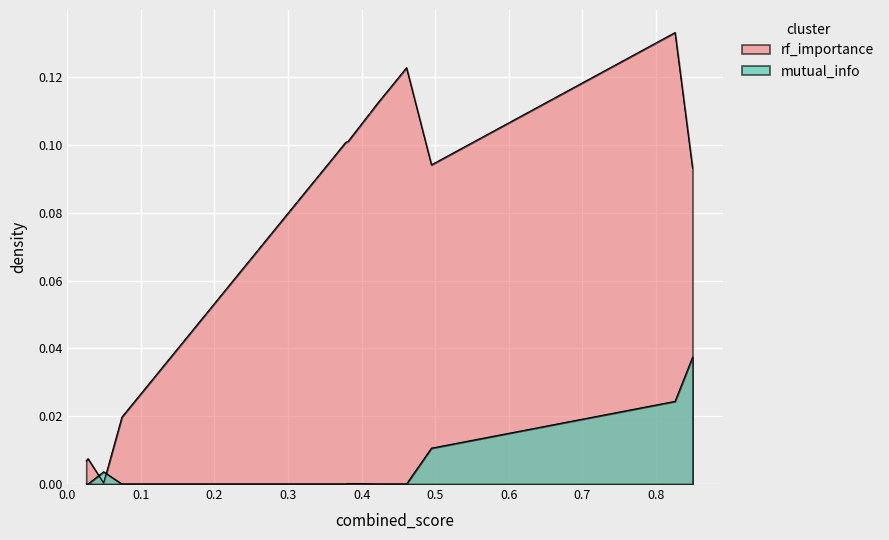

Is it true that mutual_info equals 0.1 at Age?

False